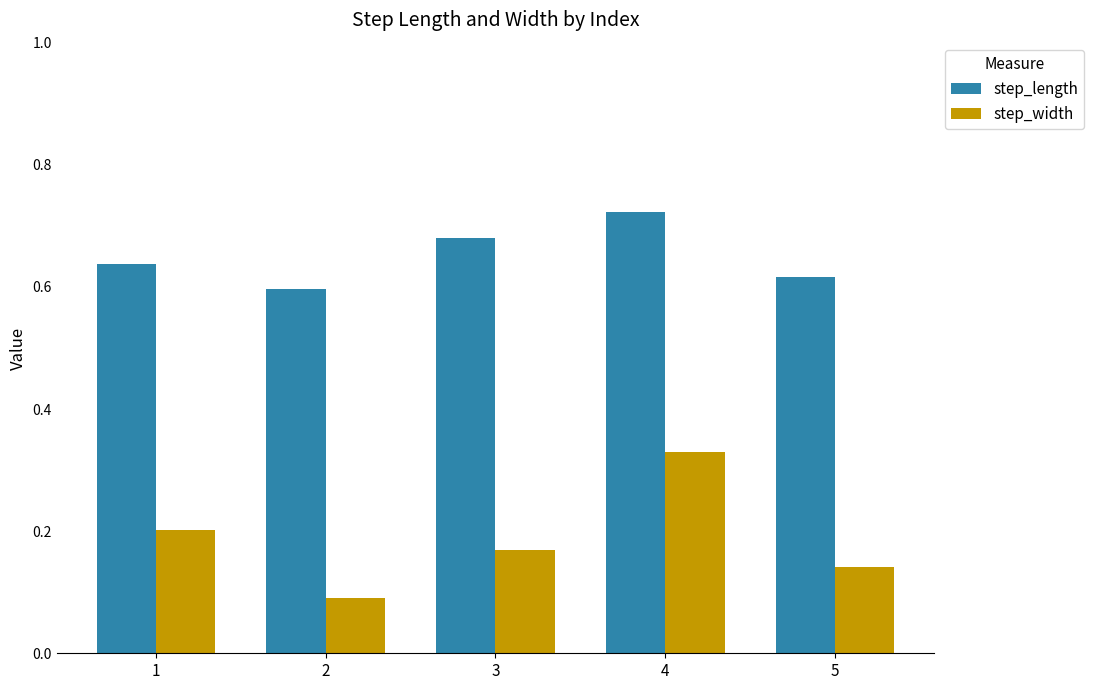

What is the sum of the step_width values at 3 and 1?

0.4